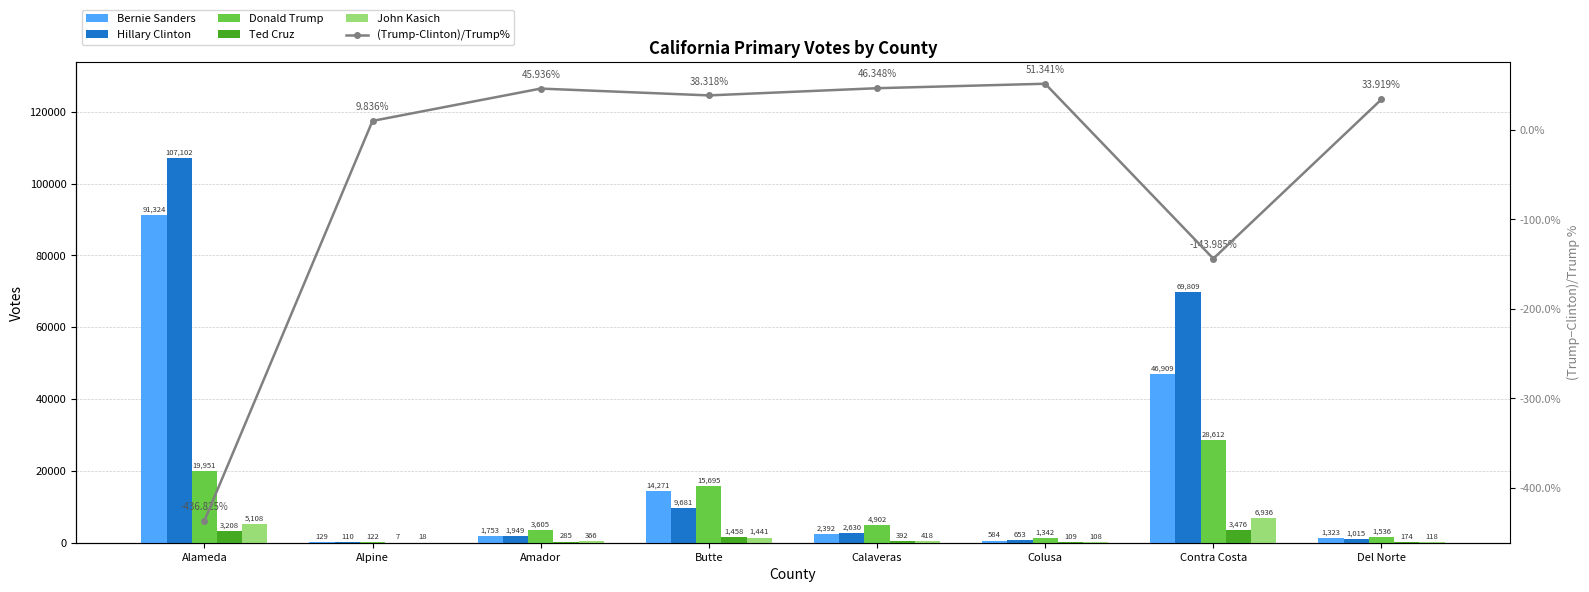

At which label does John Kasich first exceed 418?

Alameda